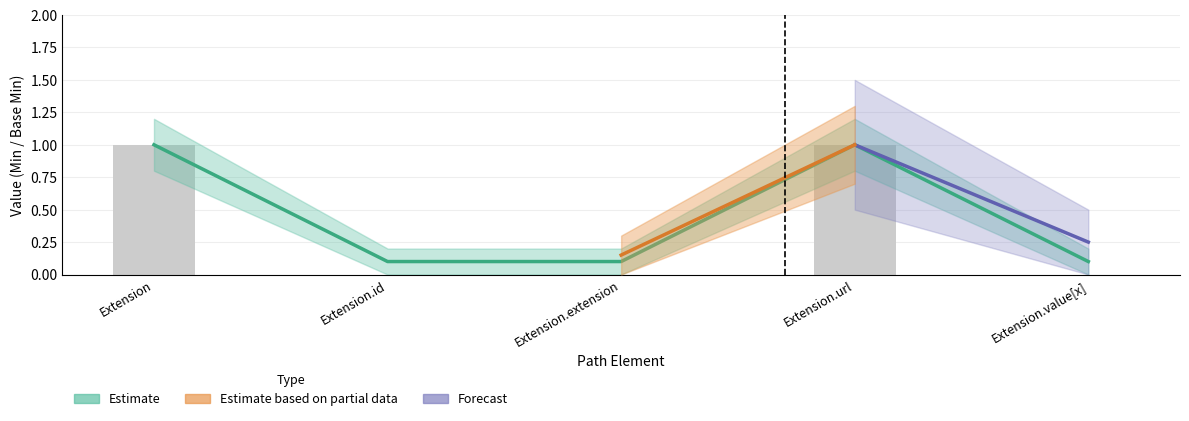

At which label is the value closest to 0?

Extension.id